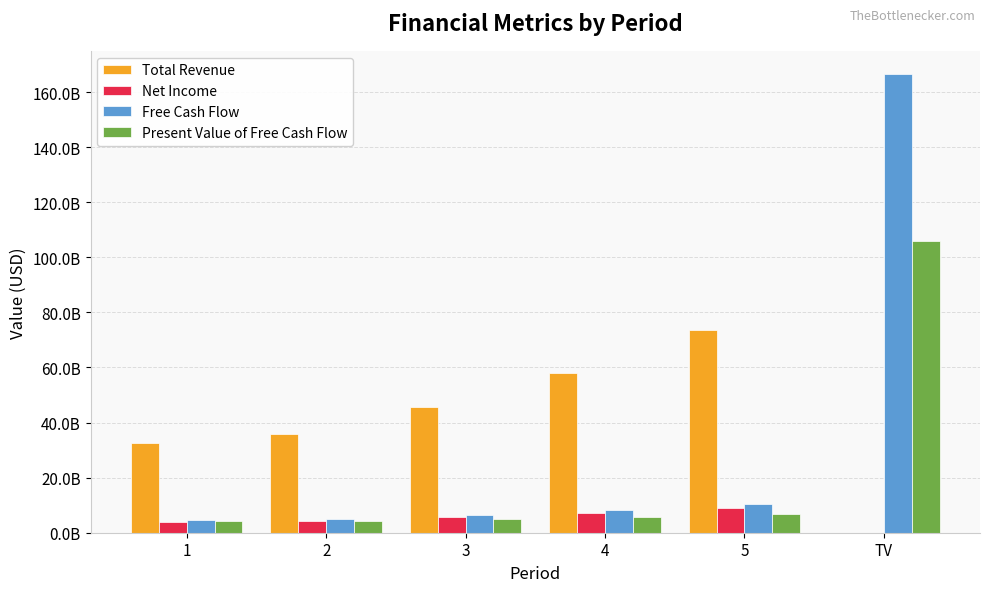

Reading left to right, what are all the values shown in this chart?

Total Revenue: 32652600000.0	35938500000.0	45622843692.7	57916826428.7	73523667357.6	0.0
Net Income: 3966991808.7	4366198560.5	5542757612.5	7036363904.4	8932452121.7	0.0
Free Cash Flow: 4671452176.0	5141550260.2	6527043250.5	8285884886.5	10518681387.1	166662153658.6
Present Value of Free Cash Flow: 4266138275.6	4288052826.6	4971249413.0	5763296705.0	6681537406.6	105864924789.0